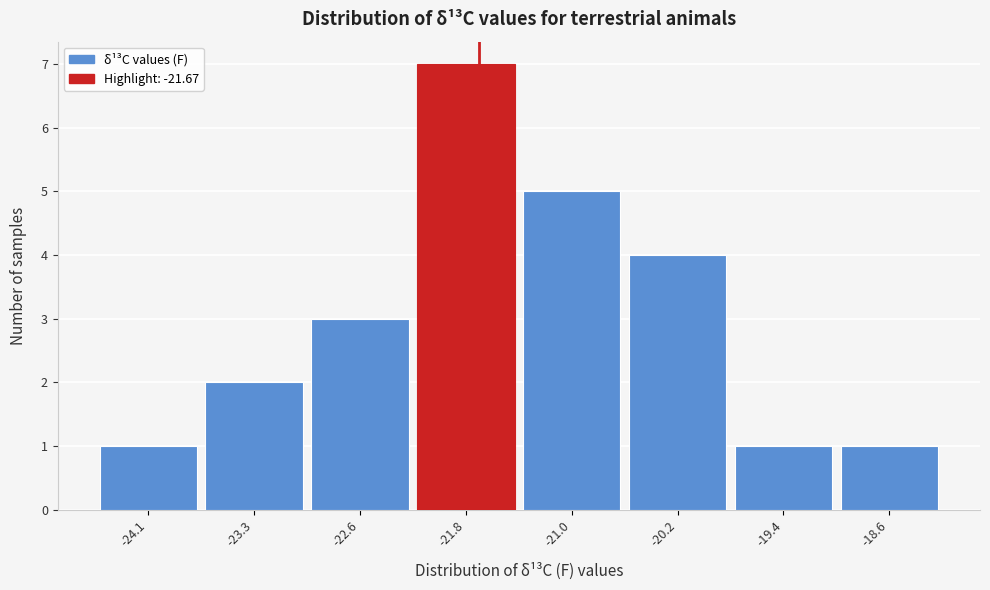

Over which range of the x-axis is the bar tallest?

-22.16 to -21.38